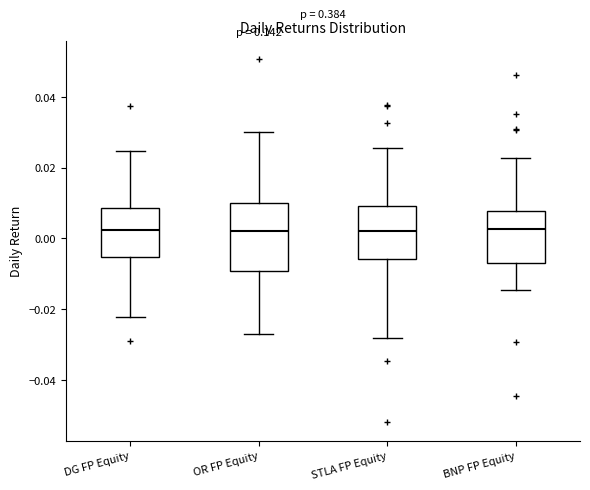

Reading left to right, read every box against the y-axis: the position of its median line, the range the box covers, and the ends of its whiskers. The values are not printed on the chart, so give them approximately, as read against the axis.

DG FP Equity: median 0.002, box -0.006 to 0.008, whiskers -0.022 to 0.024
OR FP Equity: median 0.002, box -0.010 to 0.010, whiskers -0.028 to 0.030
STLA FP Equity: median 0.002, box -0.006 to 0.010, whiskers -0.028 to 0.026
BNP FP Equity: median 0.002, box -0.006 to 0.008, whiskers -0.014 to 0.022